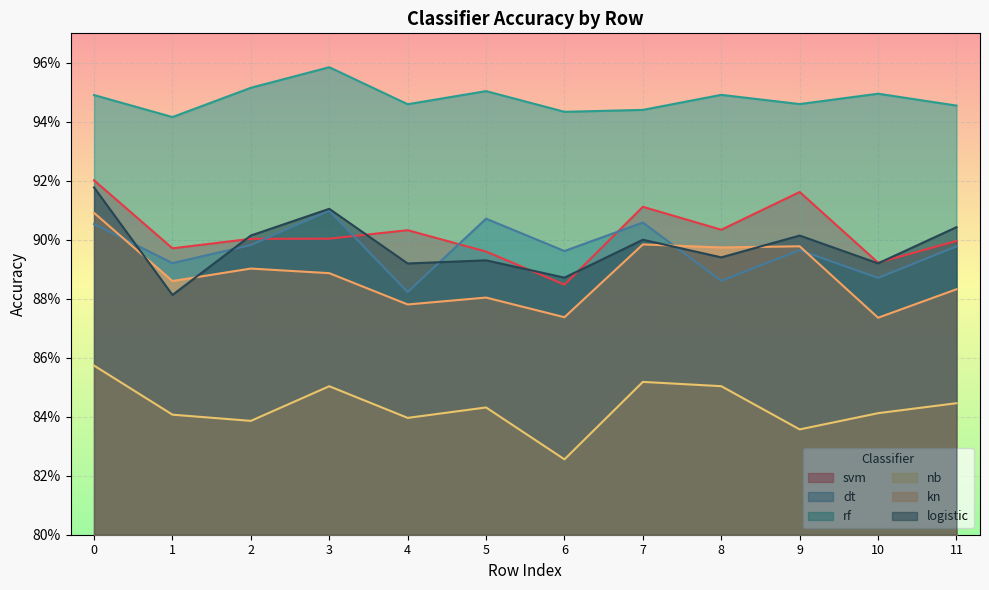

Which series has the largest total across all categories?

rf